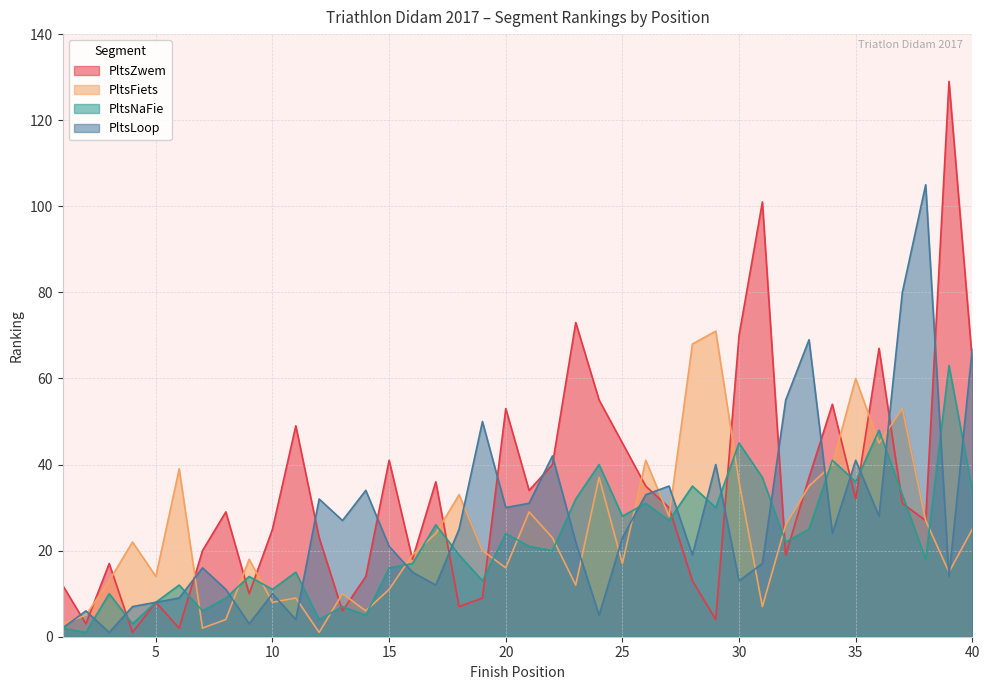

What is the value of the PltsFiets point at the 40th from the left?

25